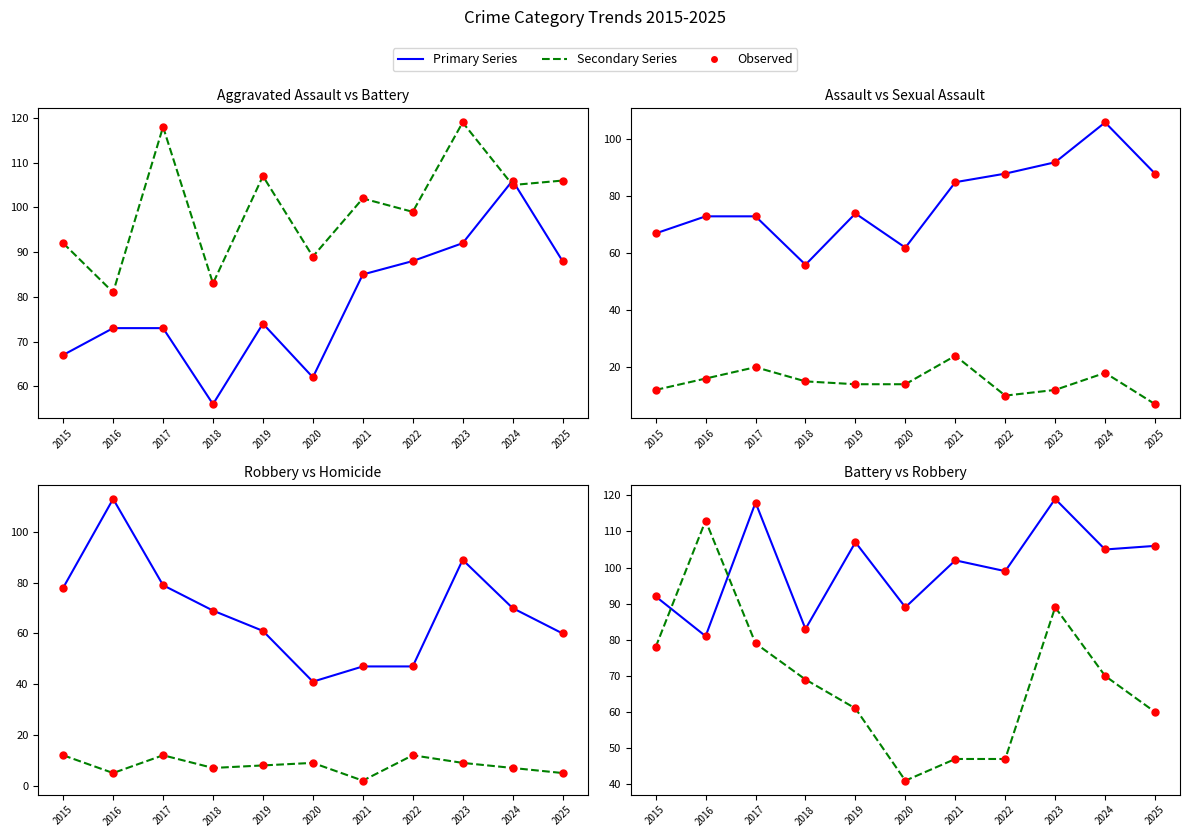

True or false: Homicide and Robbery intersect in this chart.

False